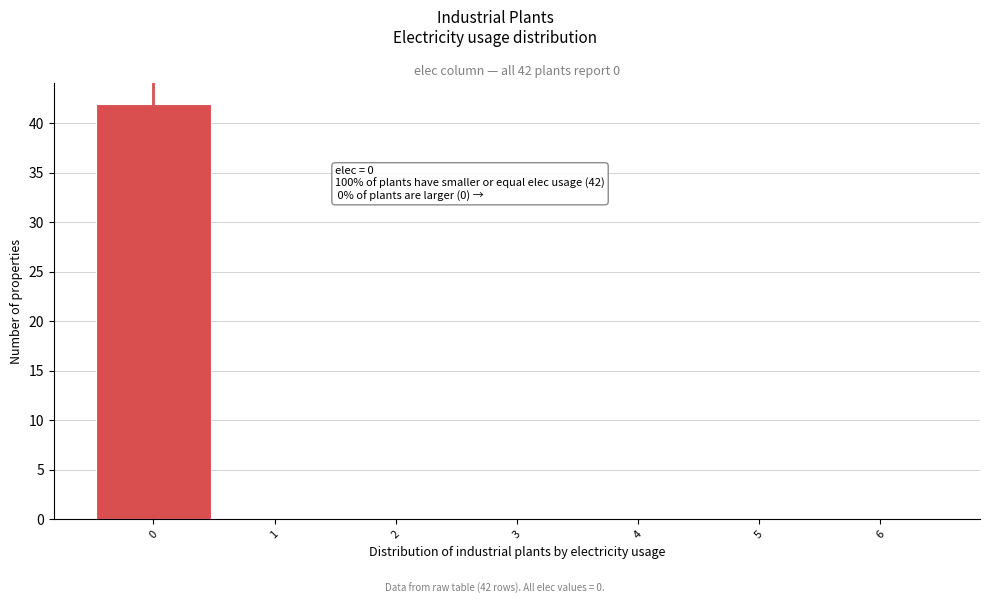

Over which range of the x-axis is the bar tallest?

-0.5 to 0.5